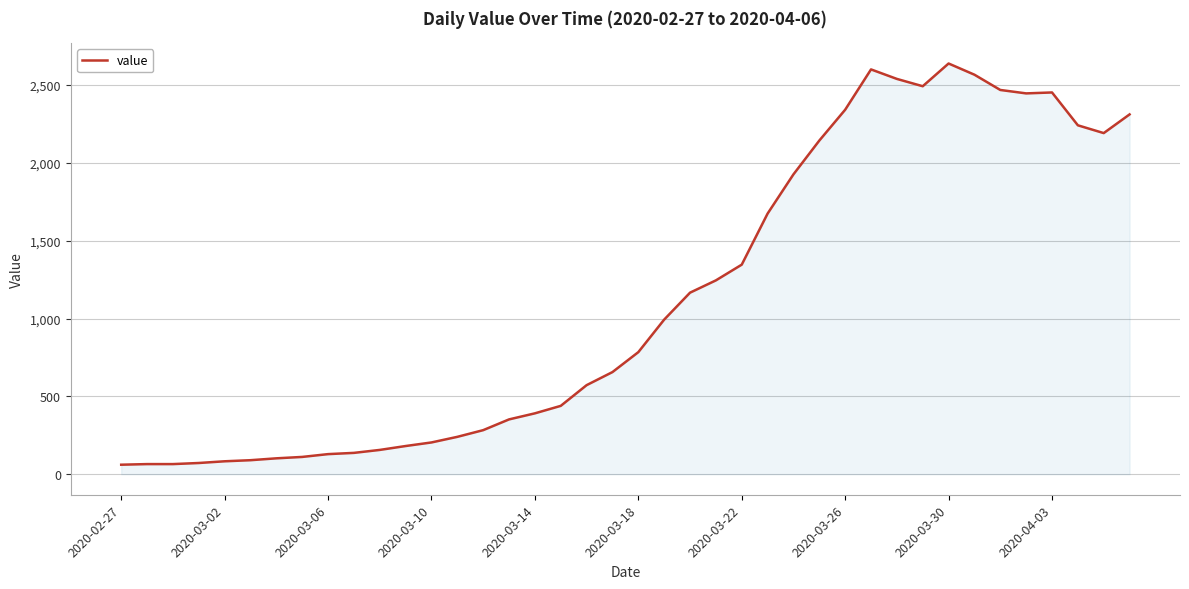

Does the chart display data point markers on the line(s)?

No